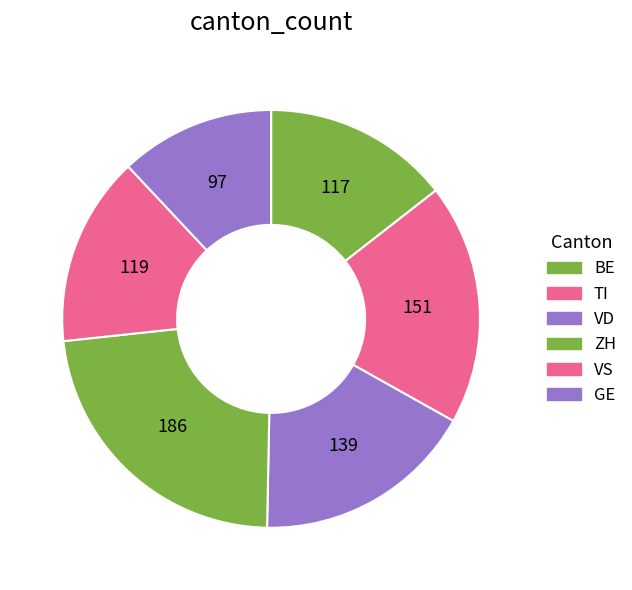

How many slices are in this pie chart?

6